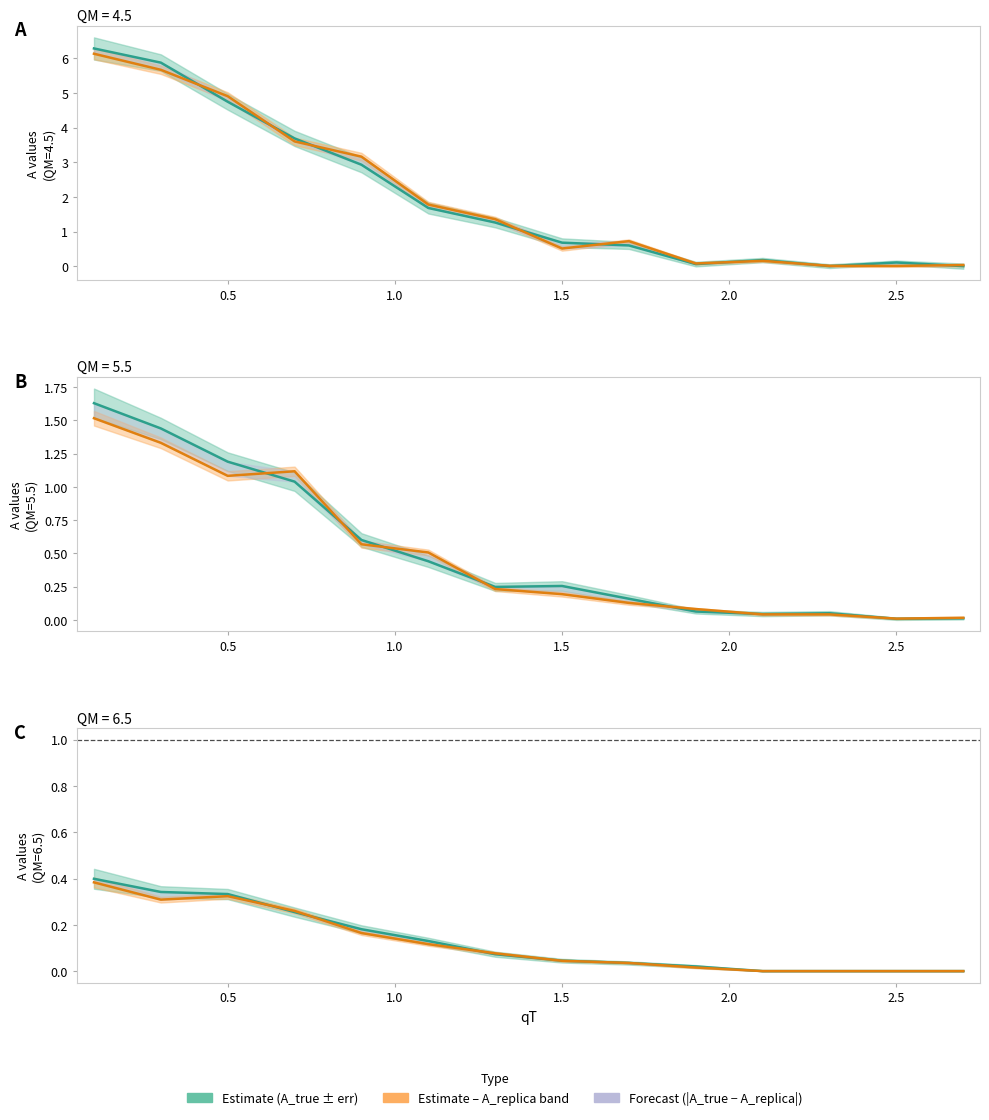

How many values in the A_true series exceed 0?

10